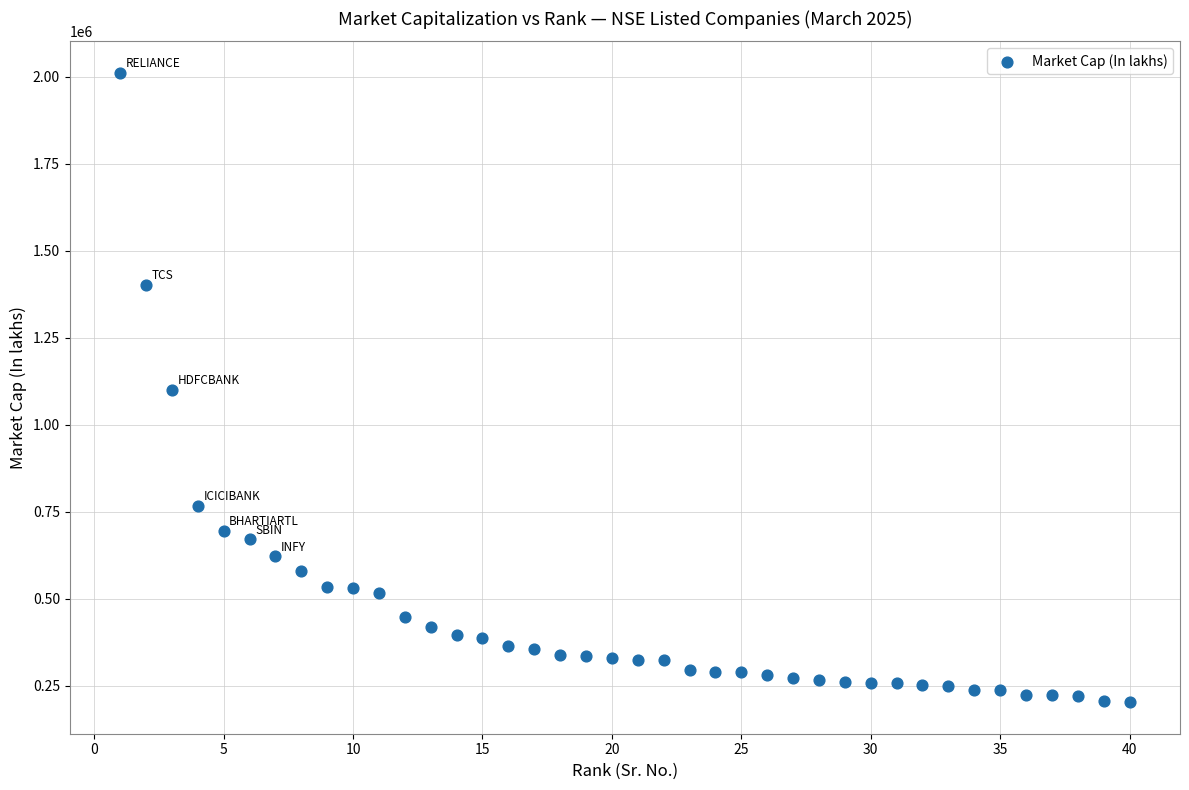

What is the range of X values (max minus min)?

39.0